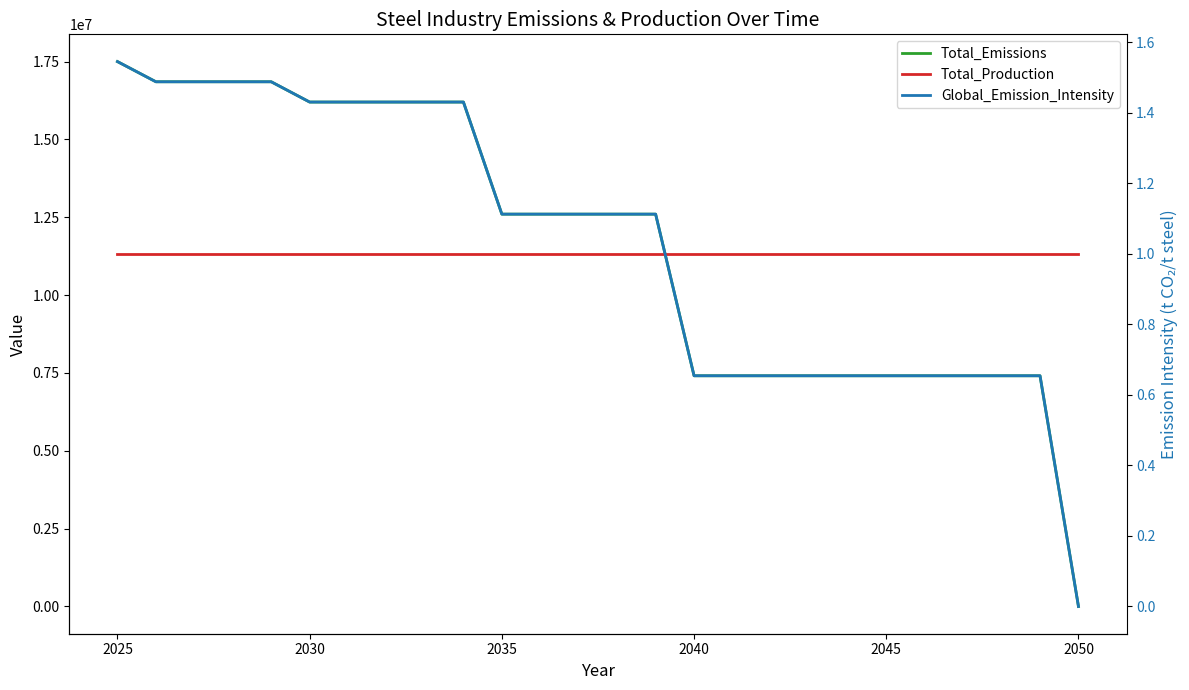

Is it true that Total_Emissions equals 11837322.1 at 2050?

False